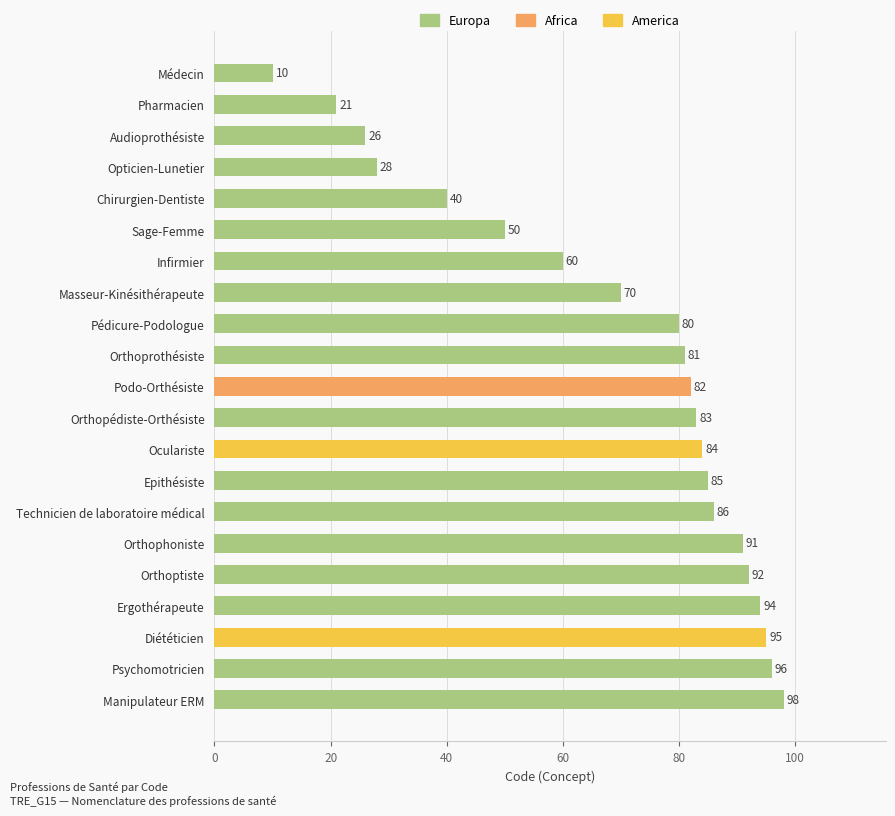

What is the minimum value shown in the chart?

10